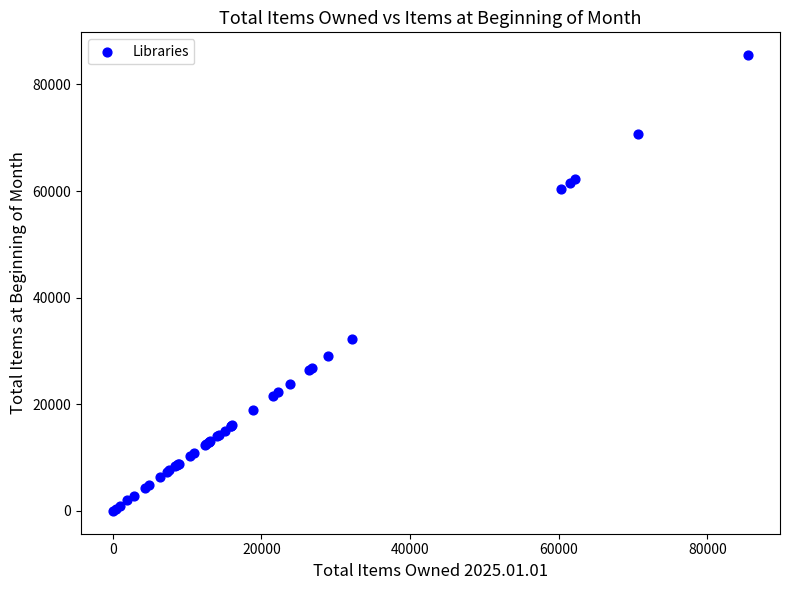

What Y value in the scatter plot is closest to 42751?

32247